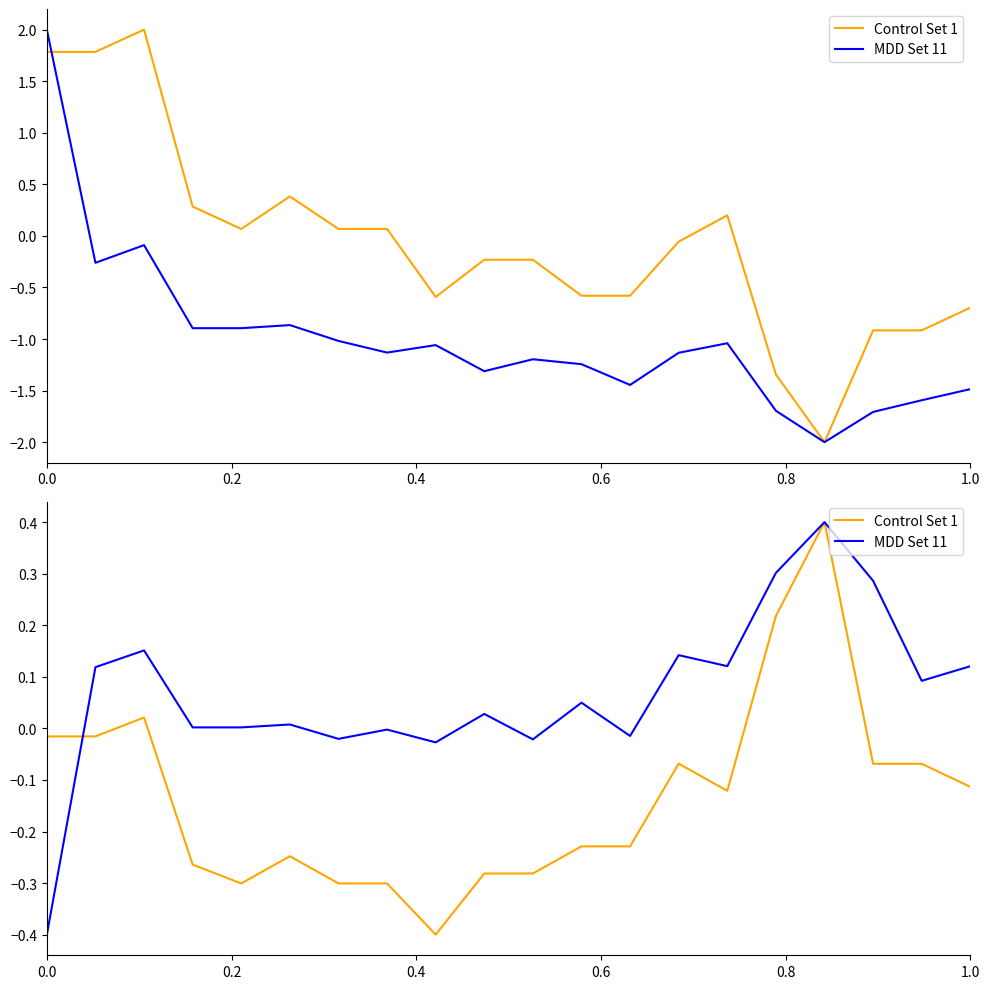

How many categories are shown in the chart?

20